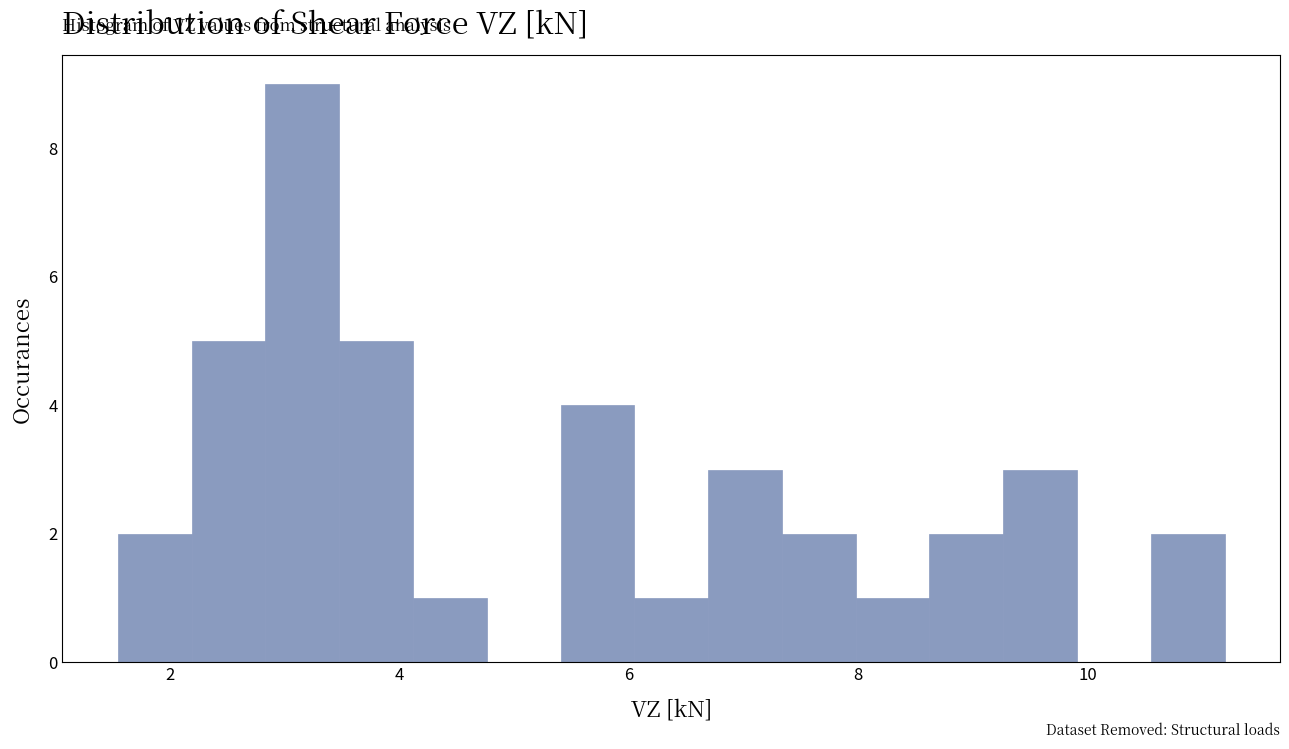

Read against the x-axis, roughly where is the centre of the tallest bar?

3.2